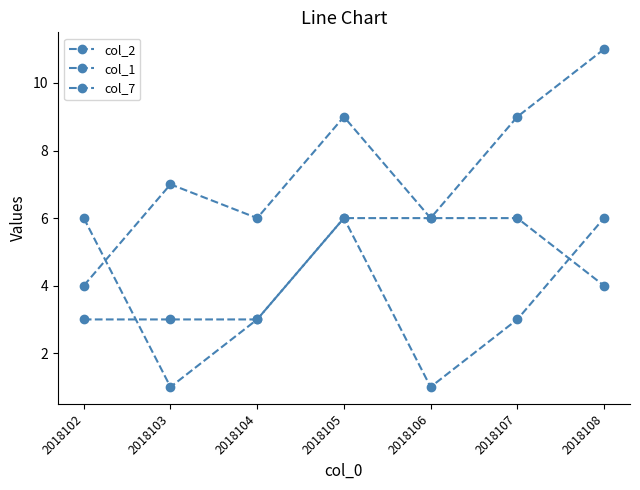

True or false: col_7 has more than 0 interior local peaks.

False